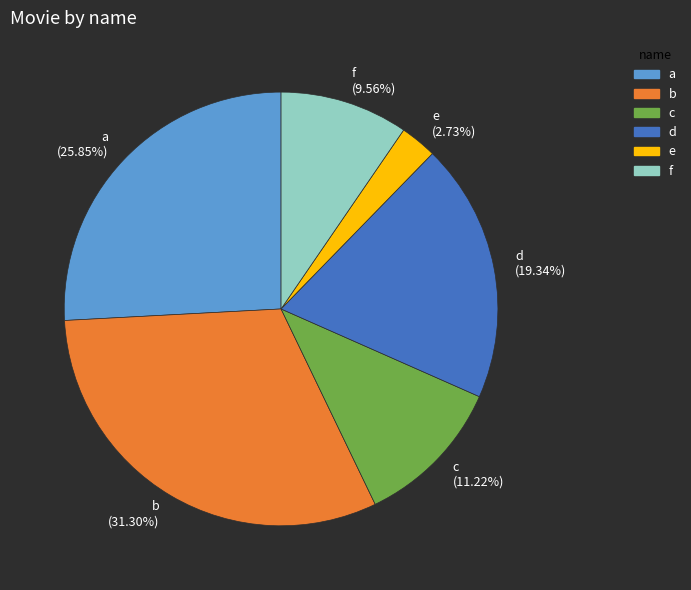

True or false: b accounts for 31% of the total.

True